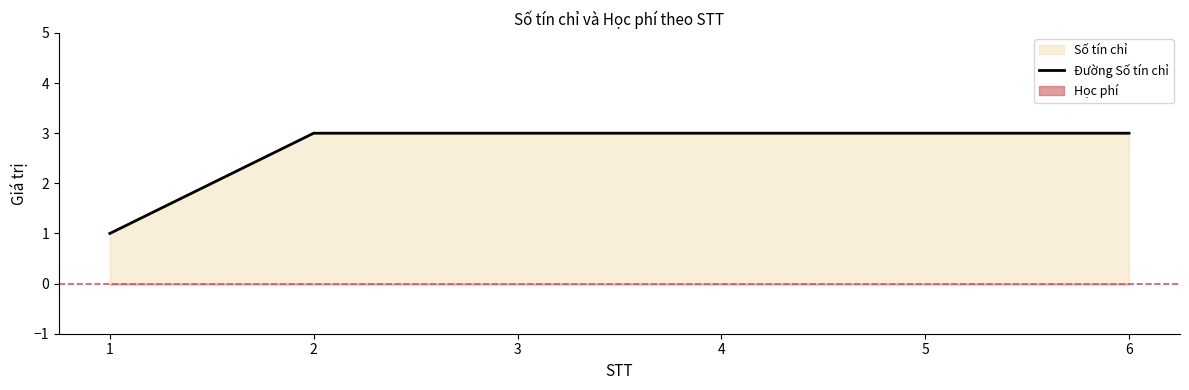

True or false: the data shows 1 at 6.

False